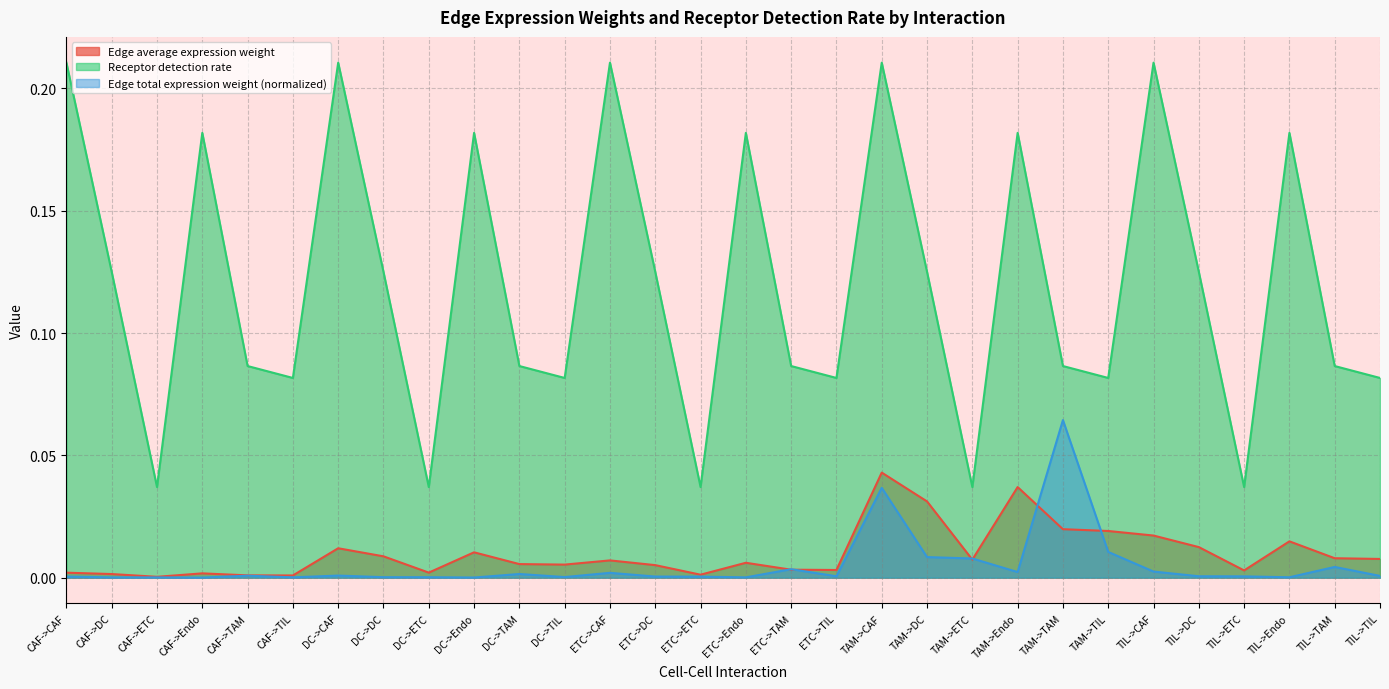

What is the total value across all series at TAM->Endo?

0.2